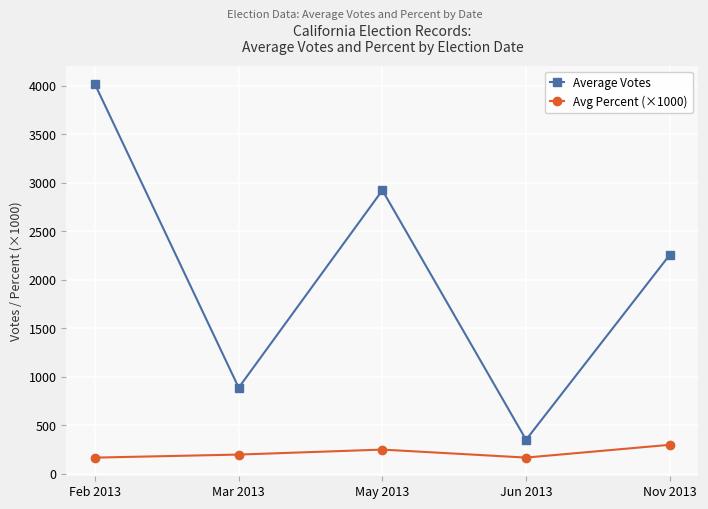

In Average Votes, how many points are lower than both neighbors (excluding endpoints)?

2